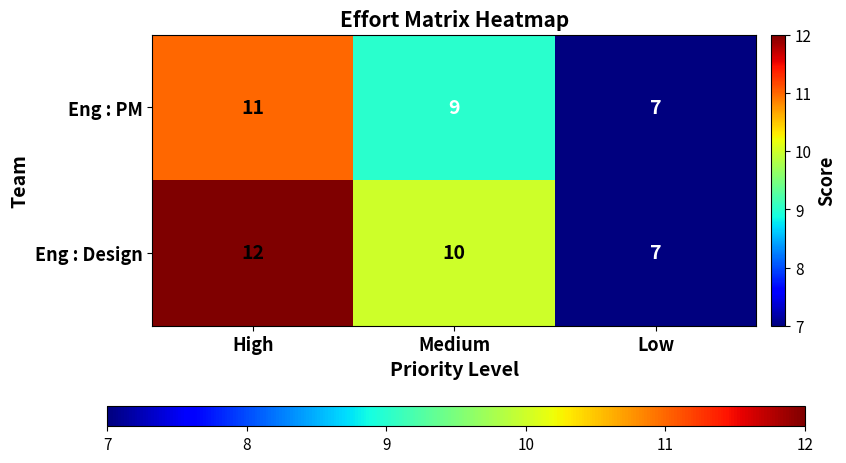

At how many categories does at least one series exceed 9?

2